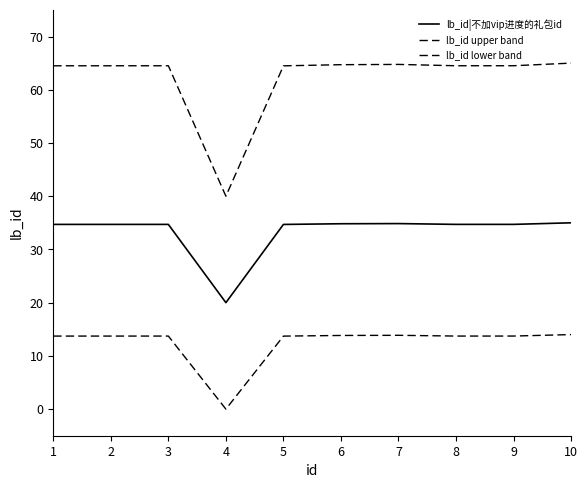

True or false: lb_id lower band and lb_id upper band cross at least once.

False